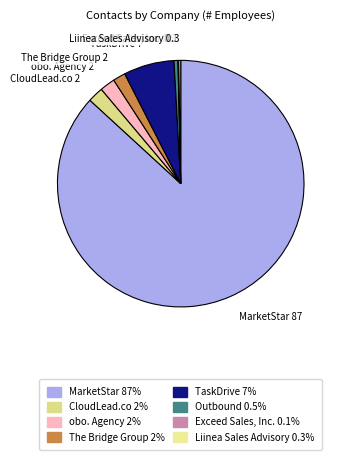

Does any single category account for the majority?

Yes